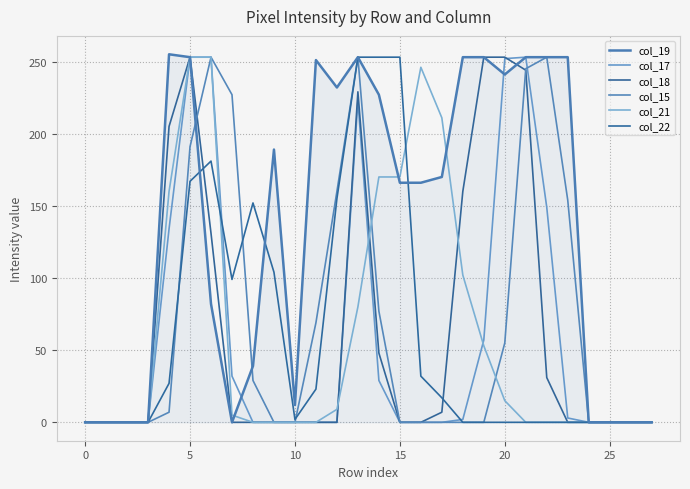

Which series has the largest range (max minus min)?

col_19